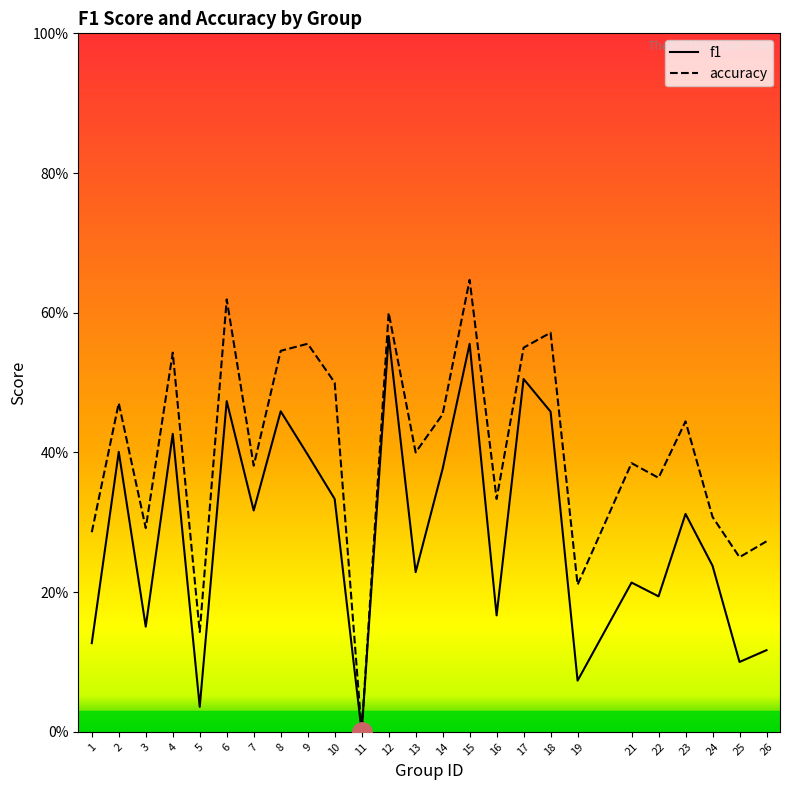

Where is the first local maximum for accuracy?

2